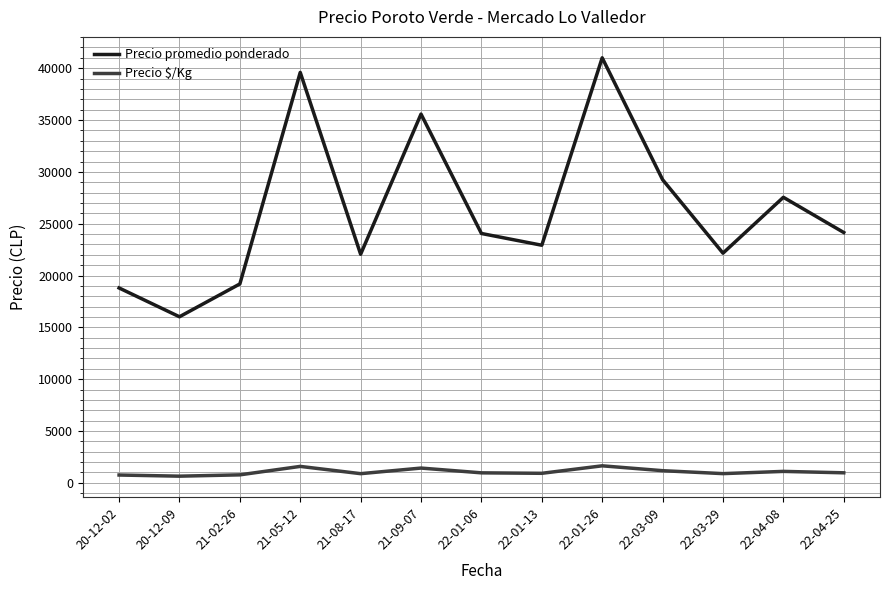

What value does the Precio promedio ponderado series have at 22-01-26?

41005.0